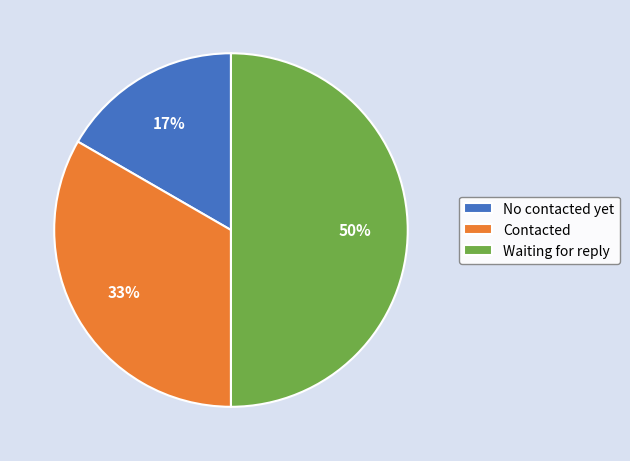

What percentage is the Contacted slice, to the nearest percent?

33%